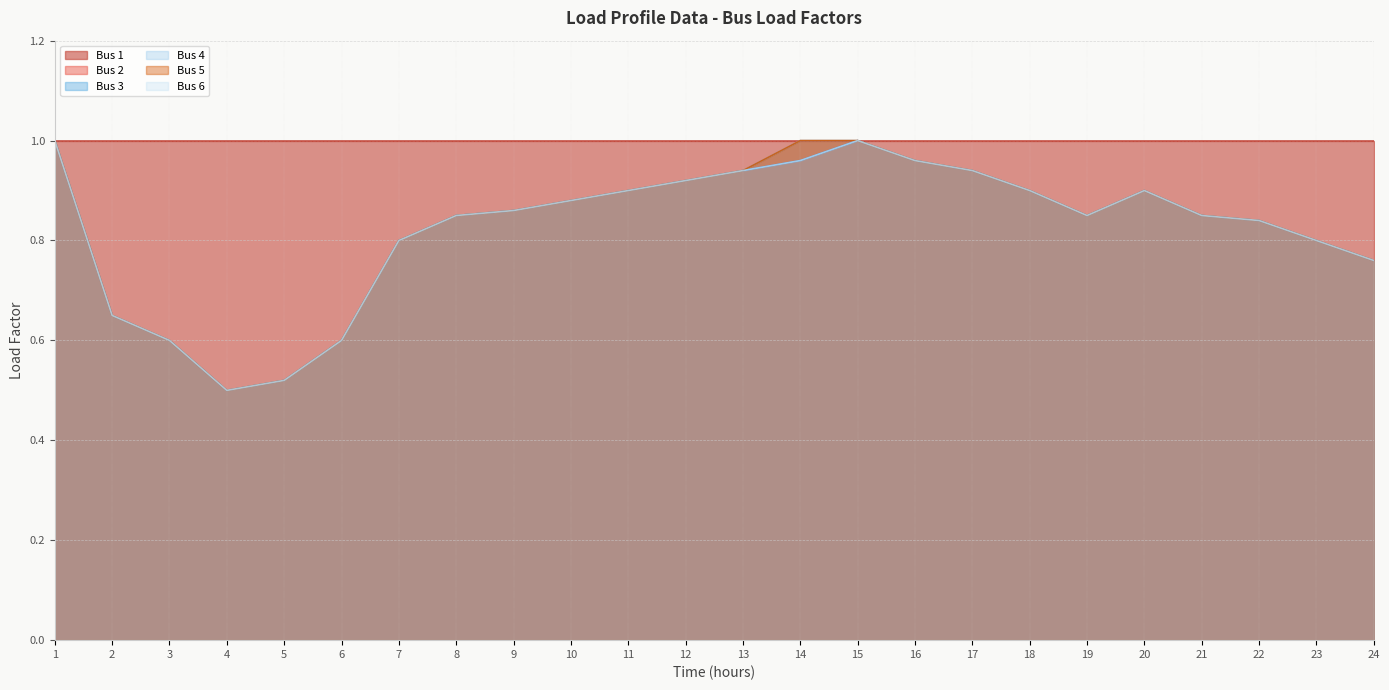

The Bus 5 series shows 0.8 at 19. True or false?

True